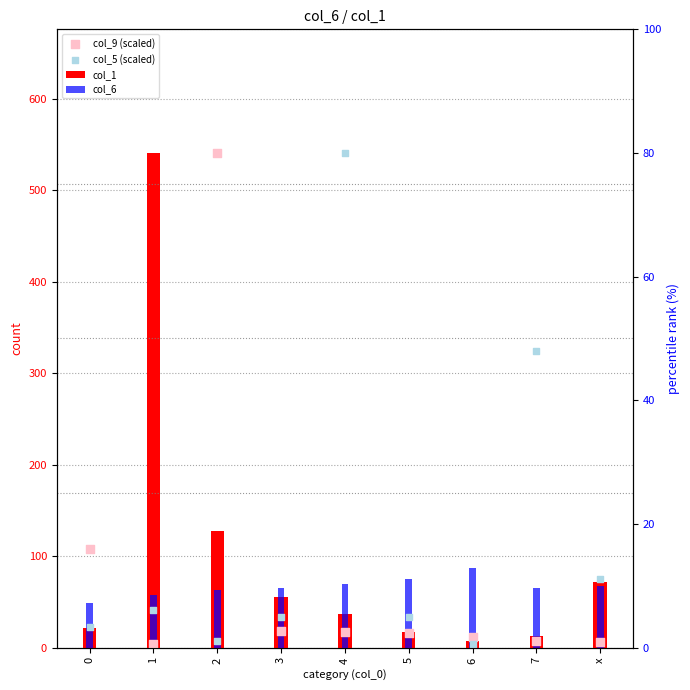

Which series has the widest spread of Y values?

col_9 (scaled)